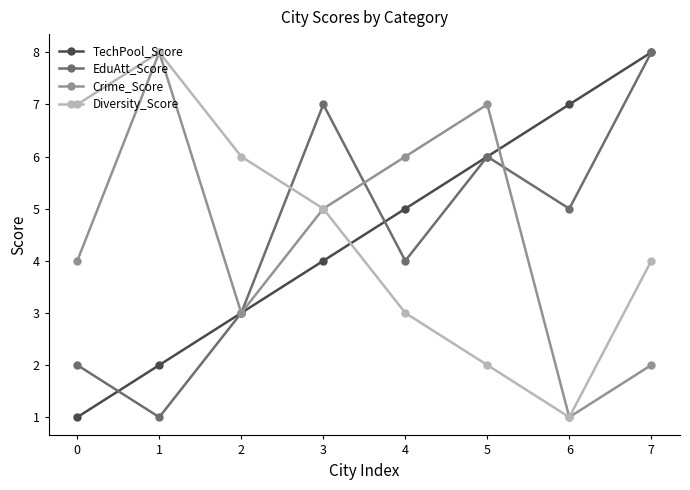

Between 5 and 6, which series saw the biggest shift?

Crime_Score